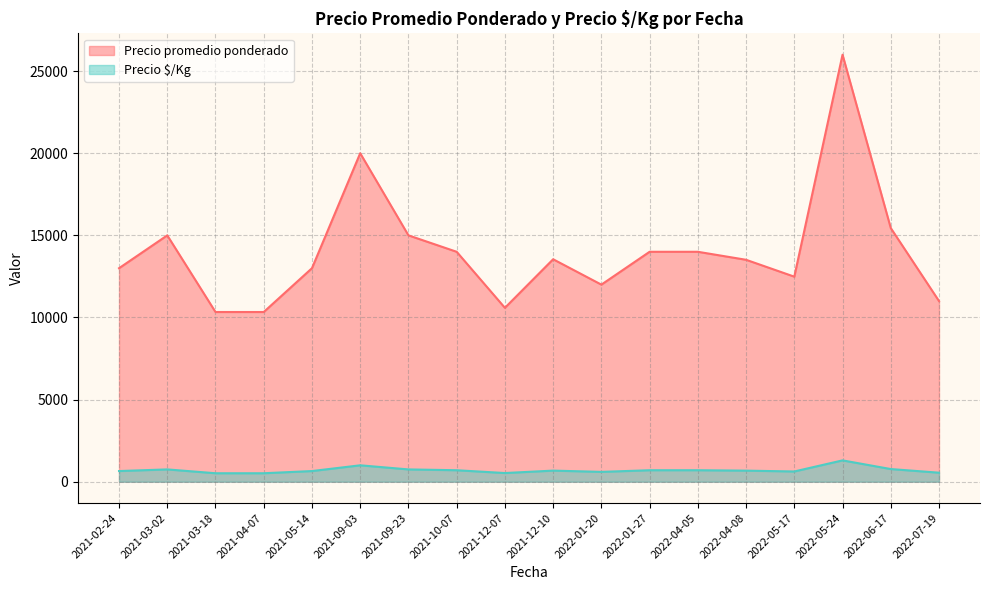

Which series has the widest spread of values?

Precio promedio ponderado